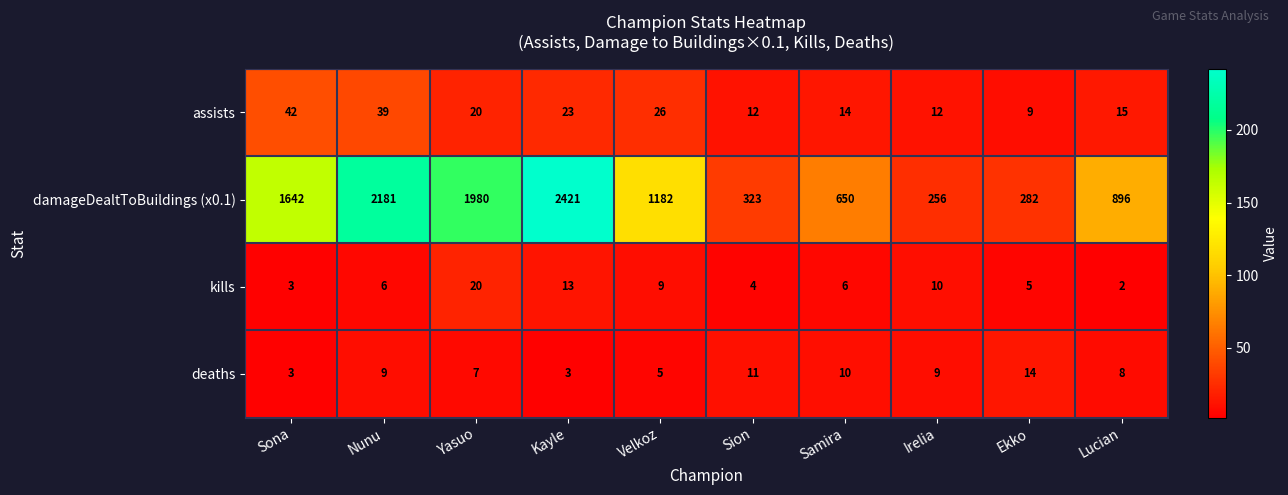

Rank the series by their maximum value, from lowest to highest.

deaths, kills, assists, damageDealtToBuildings (x0.1)